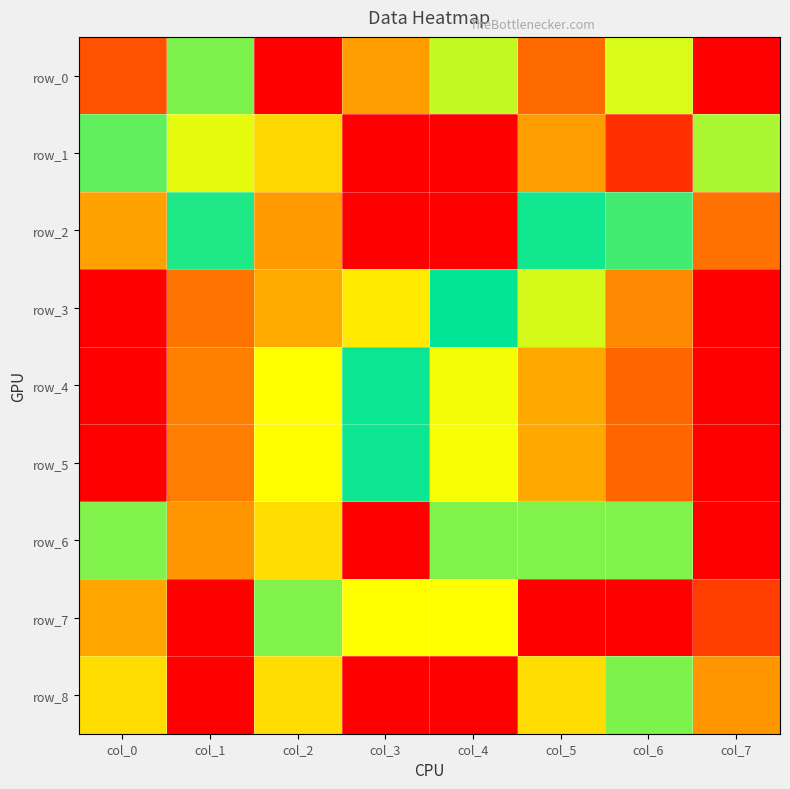

At which label does row_4 reach its peak?

col_0